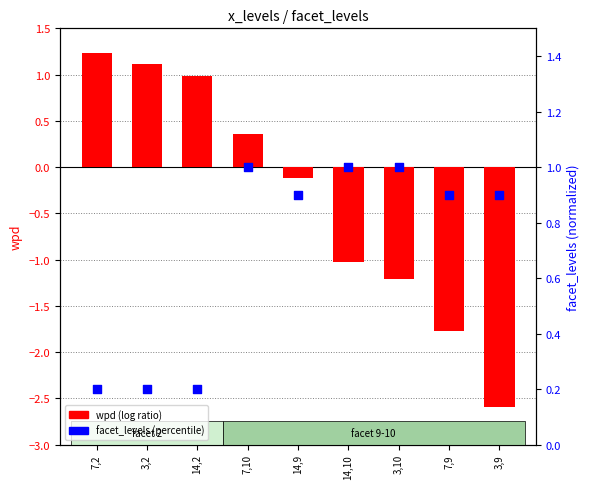

Which series has the largest total across all categories?

facet_levels (percentile)